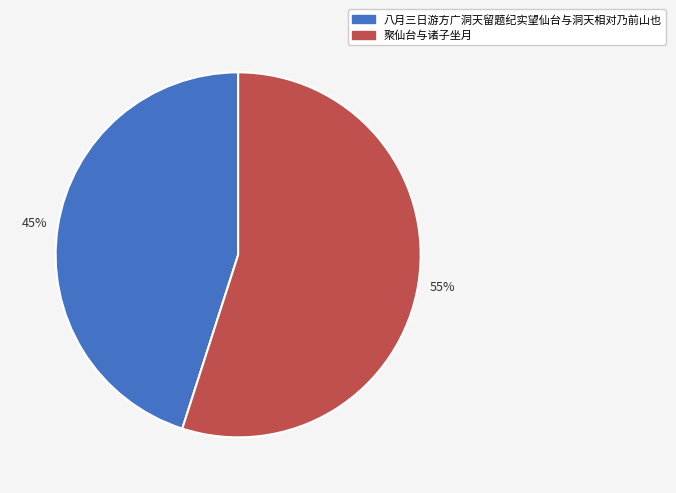

Which slice represents more than half of the pie?

聚仙台与诸子坐月